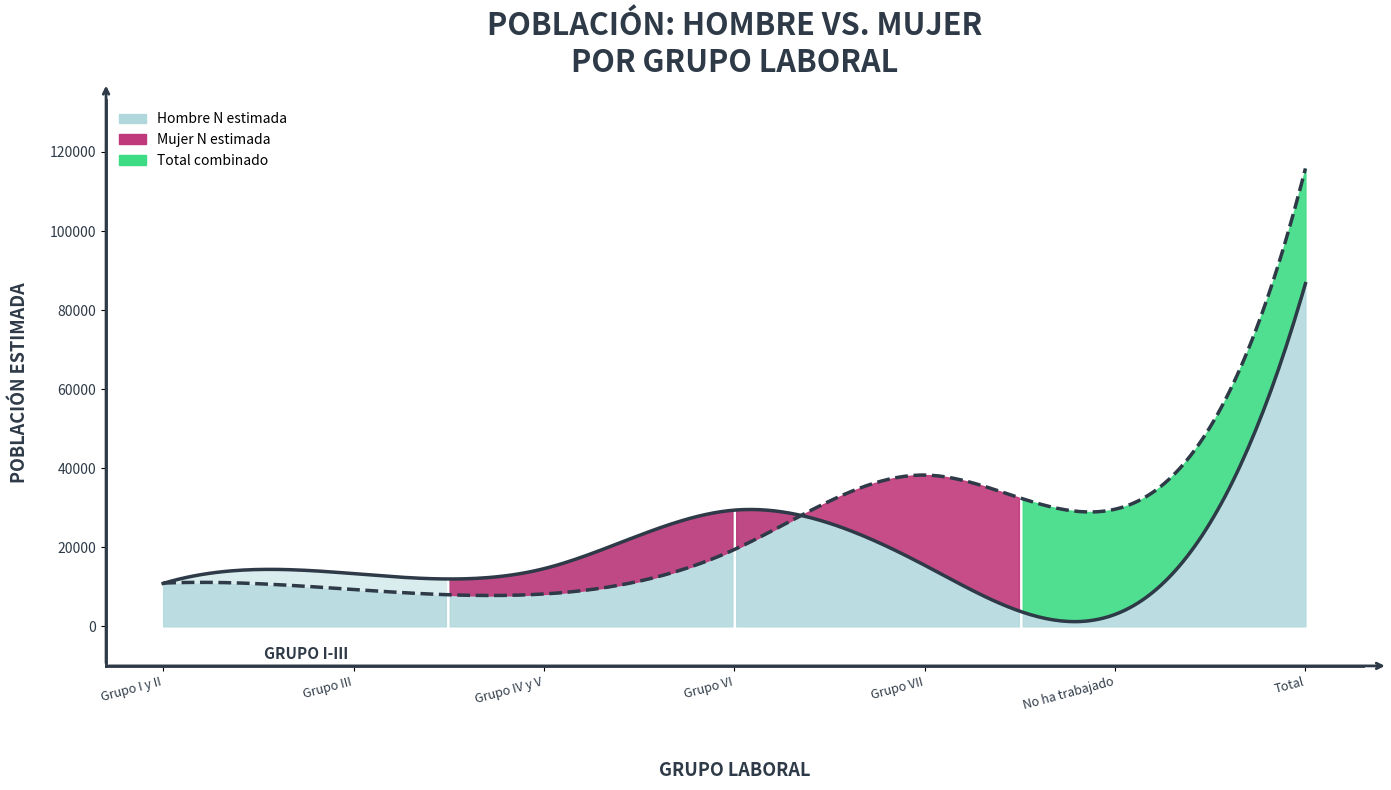

What is the highest value of the Hombre N (estimada) series?

86703